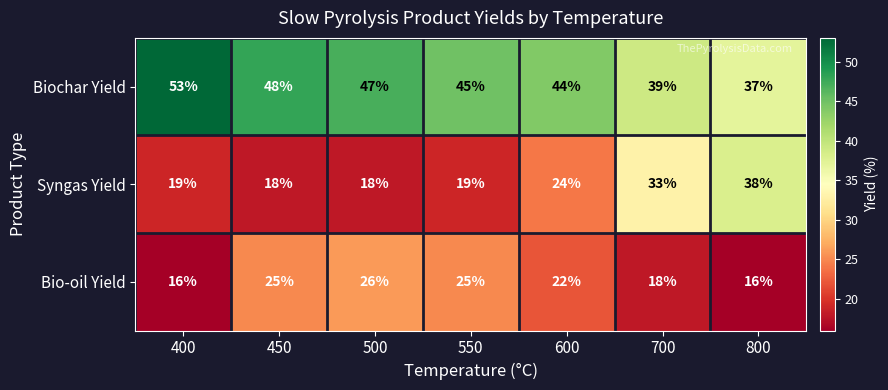

What is the average value of the Biochar Yield series?

45